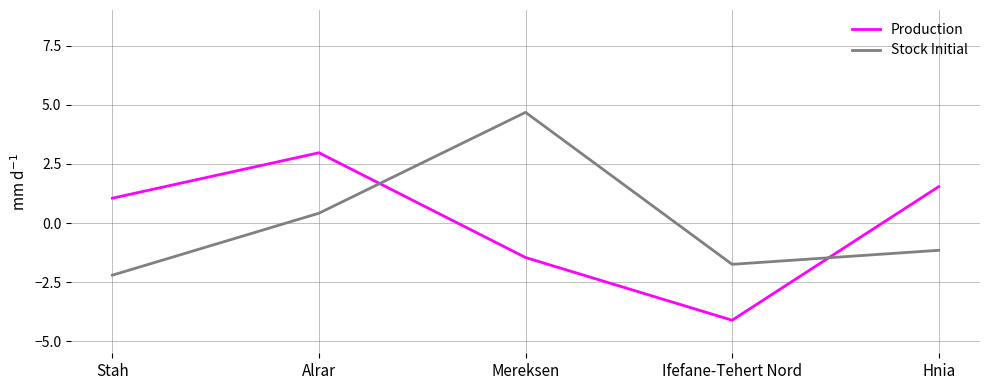

At which category does the chart reach its peak across all series?

Mereksen